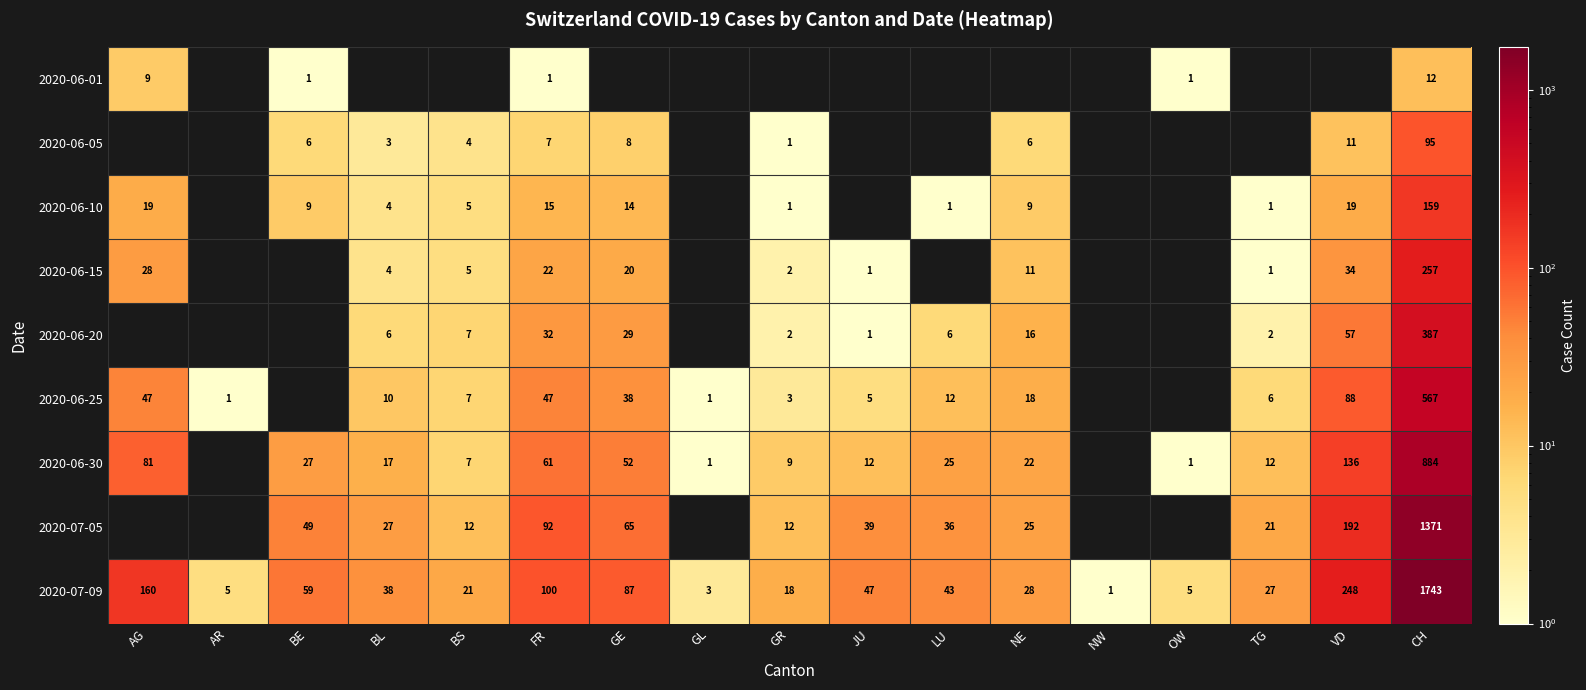

What is the difference between the 2020-06-30 values at JU and GL?

11